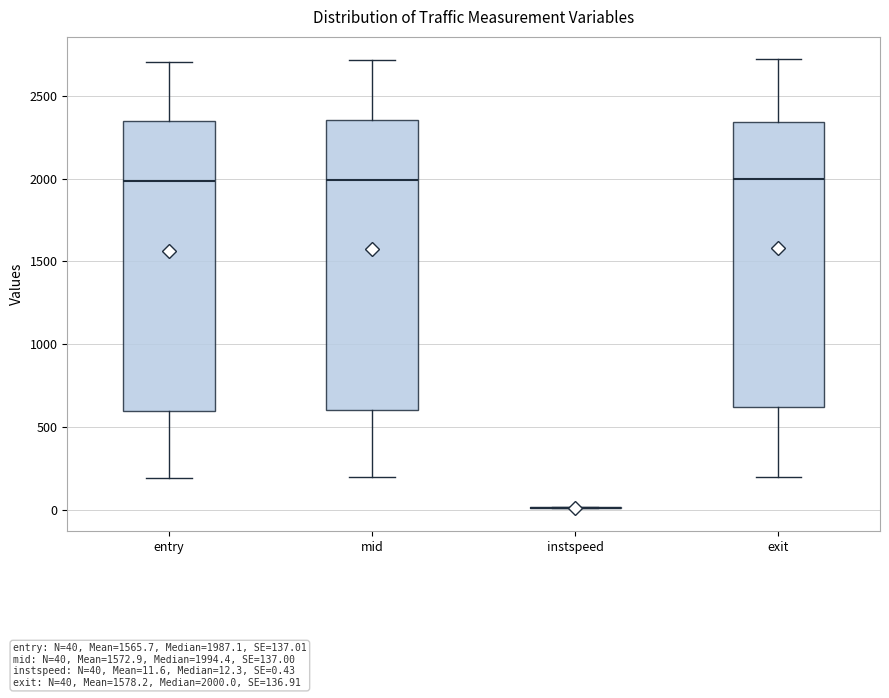

Reading left to right, read every box against the y-axis: the position of its median line, the range the box covers, and the ends of its whiskers. The values are not printed on the chart, so give them approximately, as read against the axis.

entry: median 2000, box 600 to 2350, whiskers 200 to 2700
mid: median 2000, box 600 to 2350, whiskers 200 to 2700
instspeed: box collapsed to a line at 0, whiskers 0 to 0
exit: median 2000, box 600 to 2350, whiskers 200 to 2700